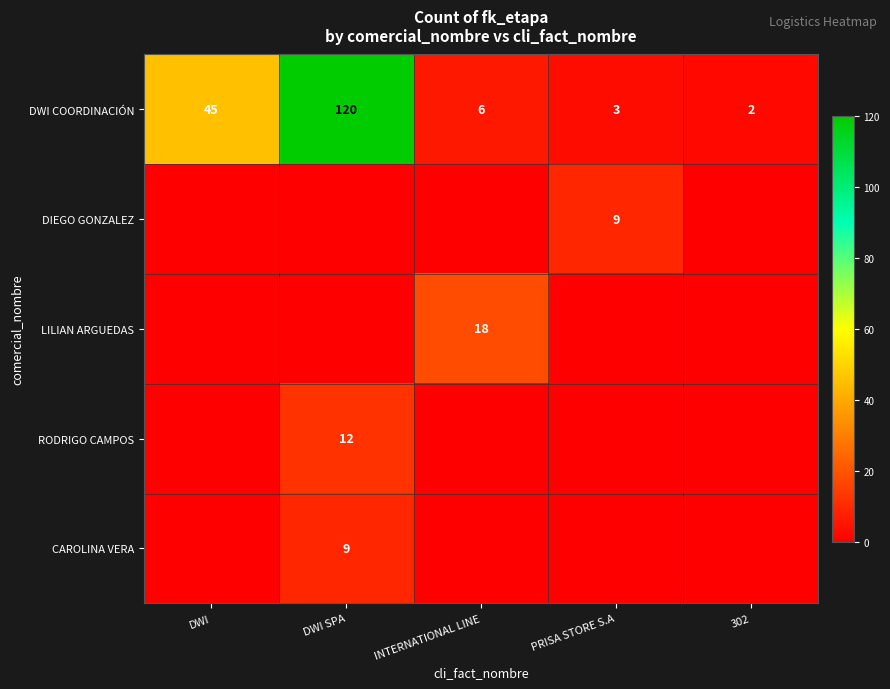

Which has a higher value, PRISA STORE S.A or INTERNATIONAL LINE?

INTERNATIONAL LINE